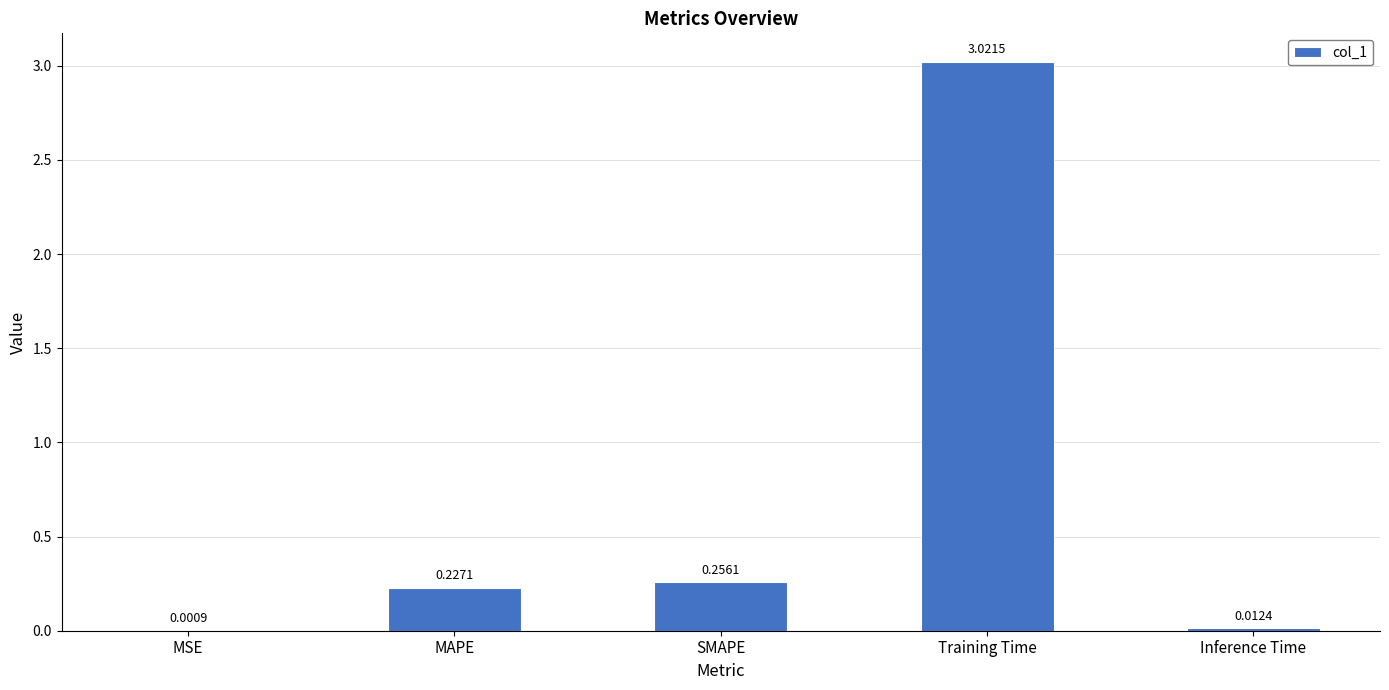

Which has a higher value, Inference Time or Training Time?

Training Time